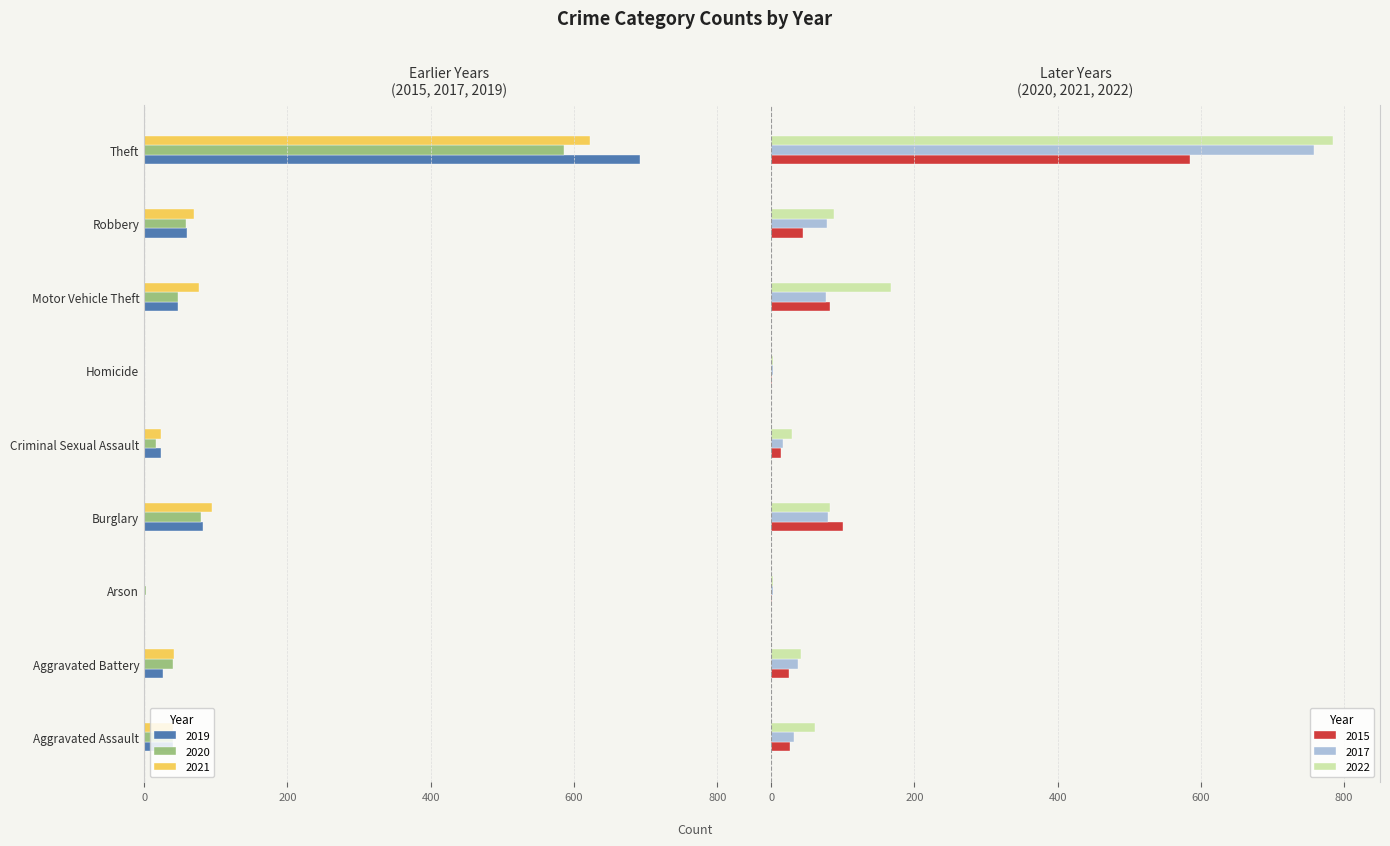

True or false: 2017 has a value of 46 at Burglary.

False